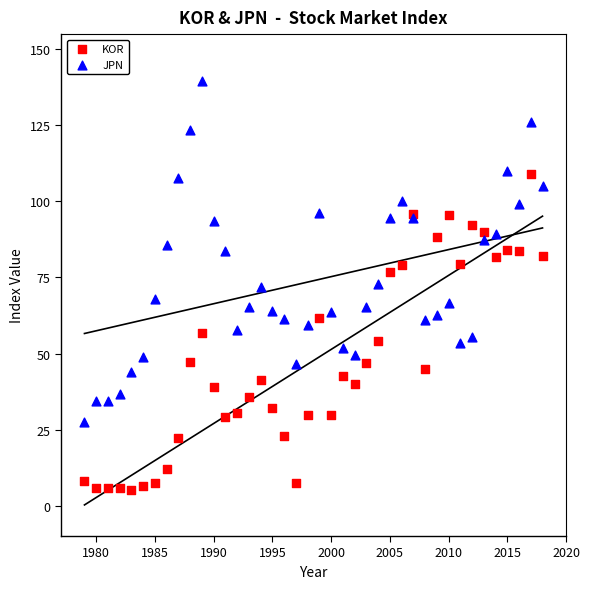

Which series contains the lowest Y value?

KOR